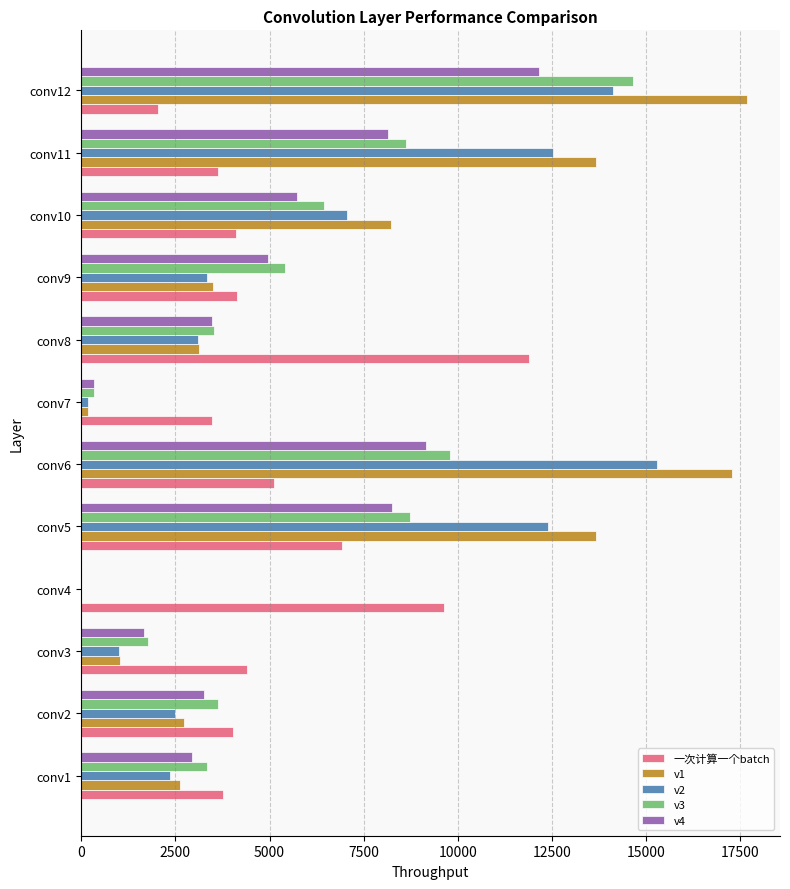

At which category is the sum across all series the highest?

conv12